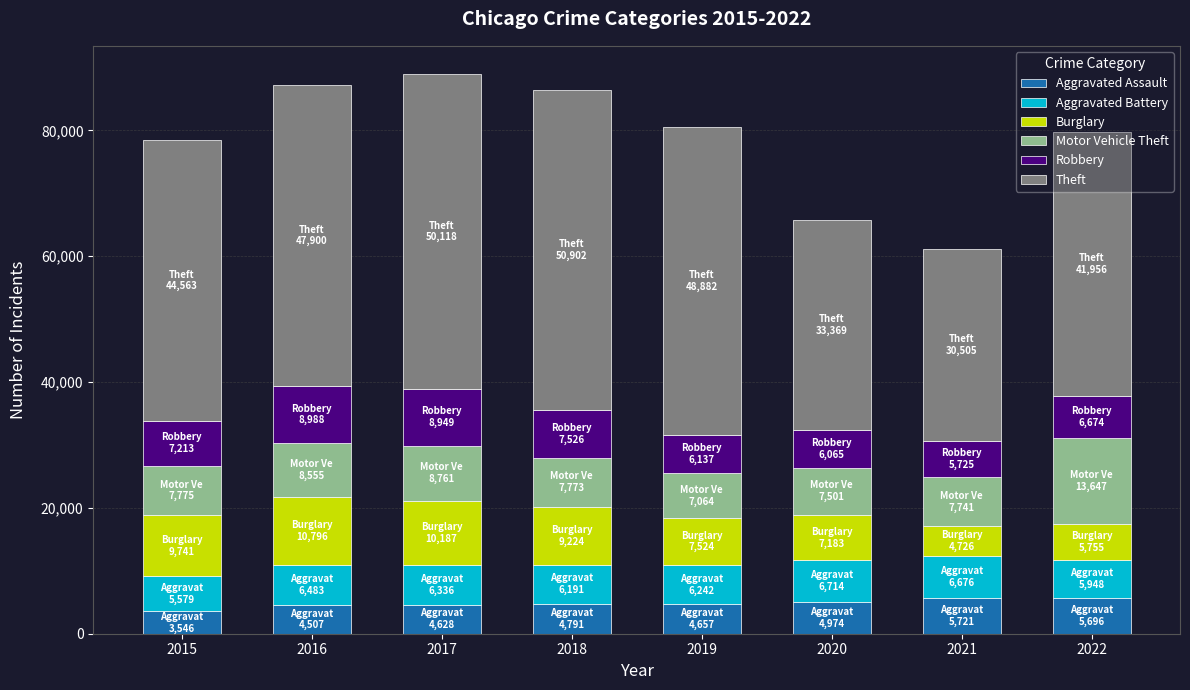

What is the total value across all series at 2016?

87229